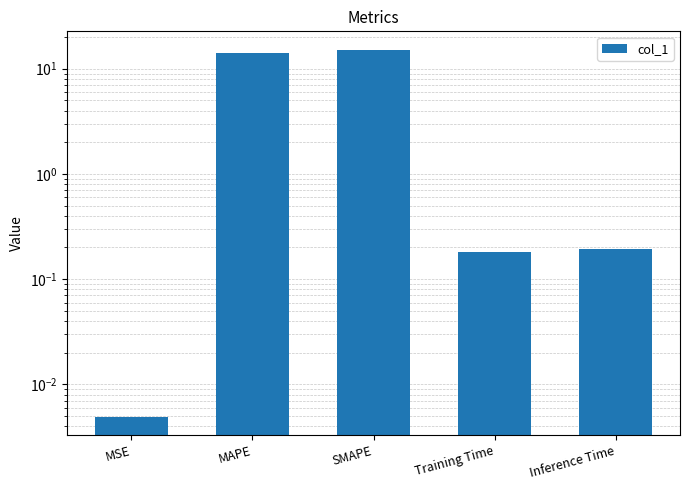

What is the sum of all values?

29.6